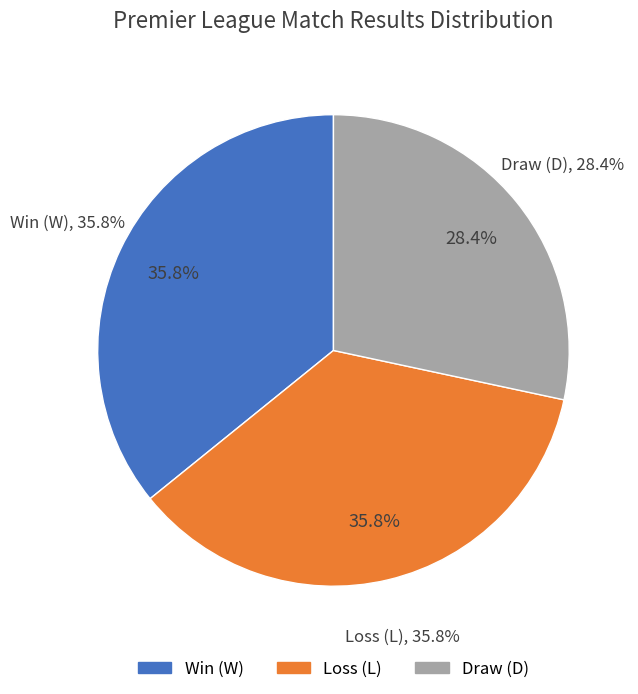

Between D and L, which is larger?

L